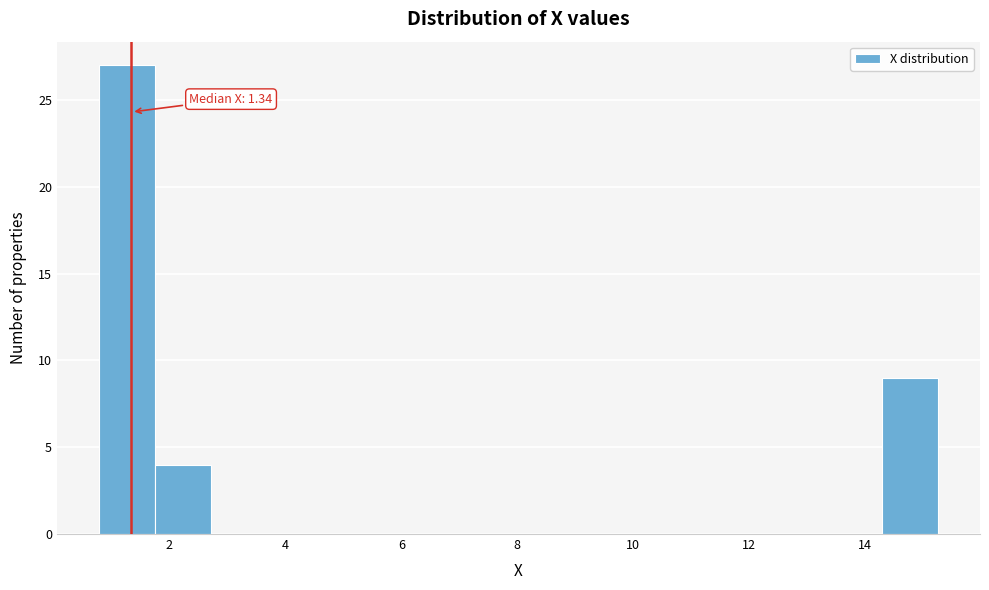

Over which range of the x-axis is the bar tallest?

0.8 to 1.8